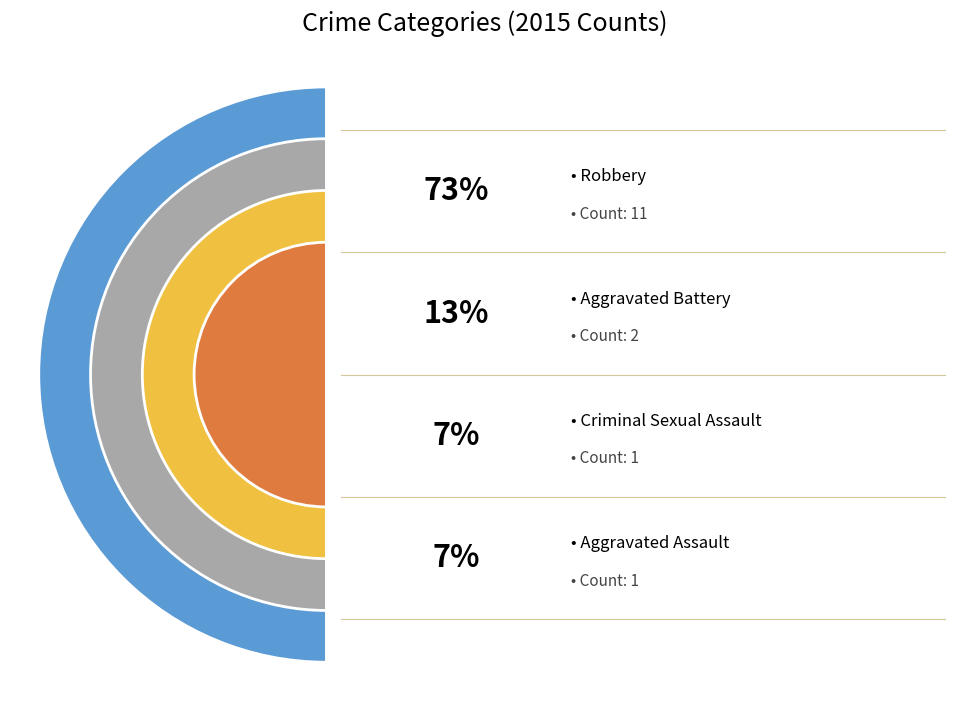

To the nearest percent, what is the difference between the largest and smallest slice percentages?

67%